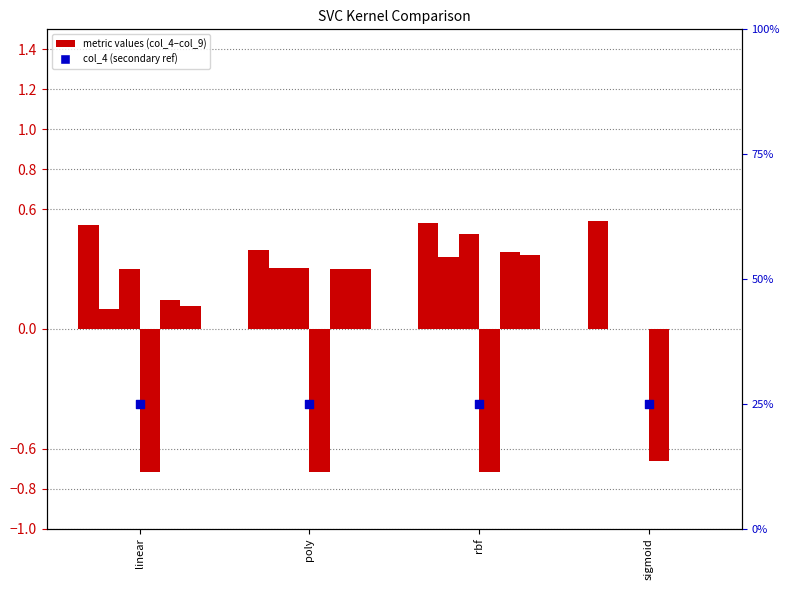

Is the value of col_4 at sigmoid greater than the value of col_5 at linear?

Yes